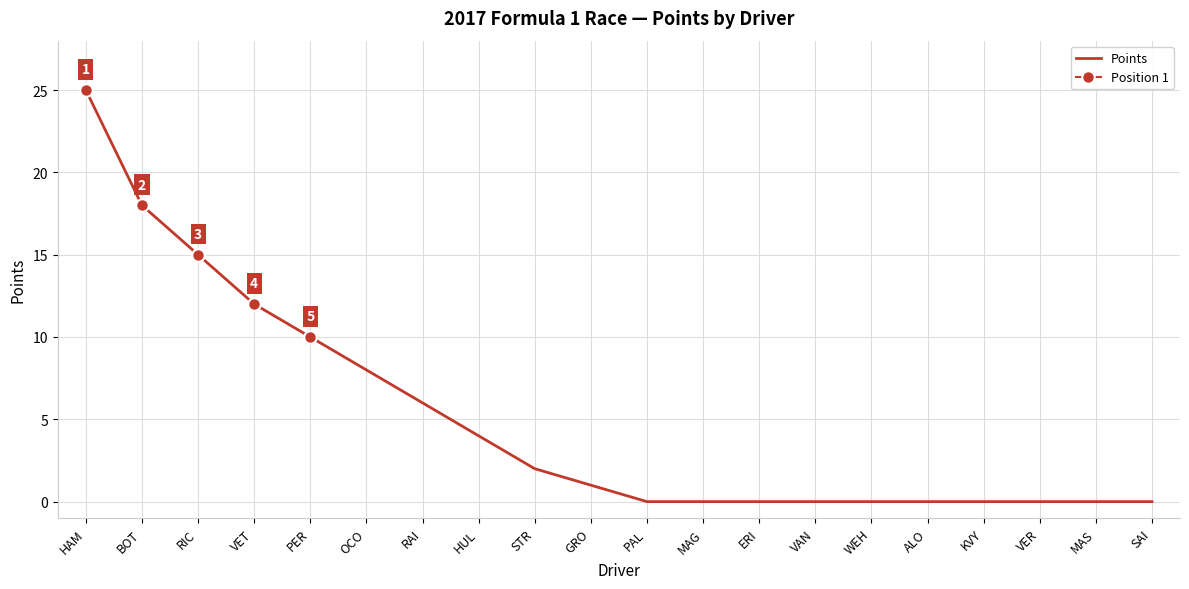

Reading right to left, transcribe all the data shown in this chart.

SAI=0	MAS=0	VER=0	KVY=0	ALO=0	WEH=0	VAN=0	ERI=0	MAG=0	PAL=0	GRO=1	STR=2	HUL=4	RAI=6	OCO=8	PER=10	VET=12	RIC=15	BOT=18	HAM=25